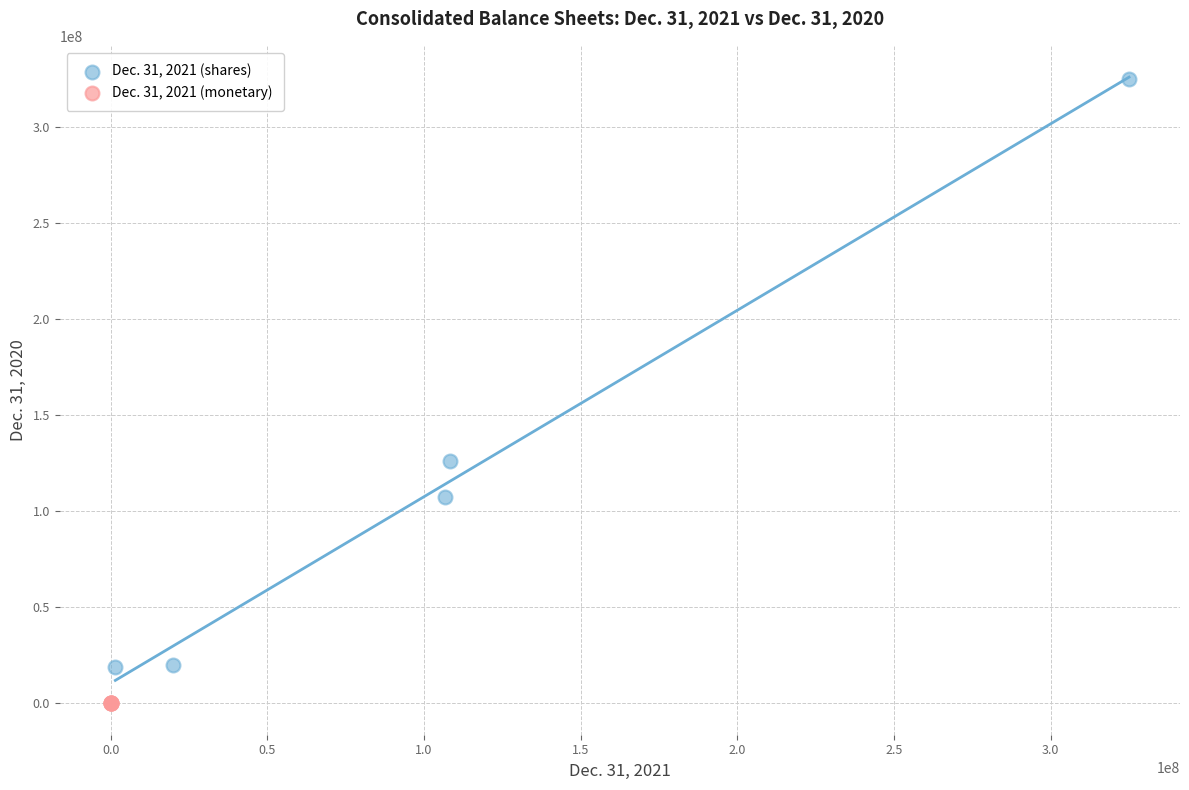

Which series reaches the maximum Y coordinate?

Dec. 31, 2021 (shares)